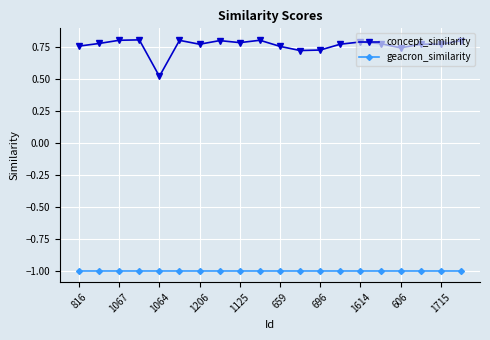

True or false: concept_similarity and geacron_similarity intersect in this chart.

False